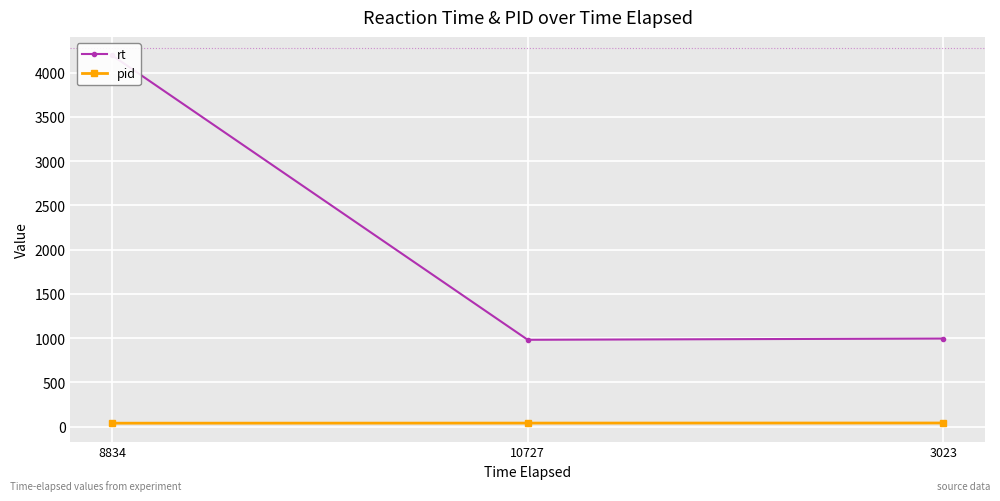

What is the total value across all series at 8834?

4235